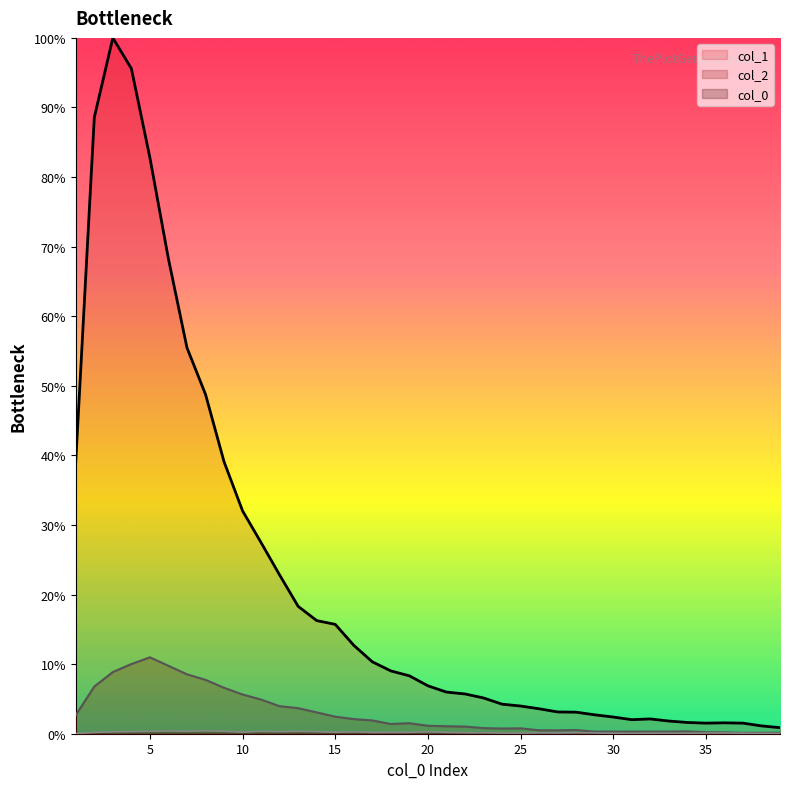

Which series has the largest total across all categories?

col_1